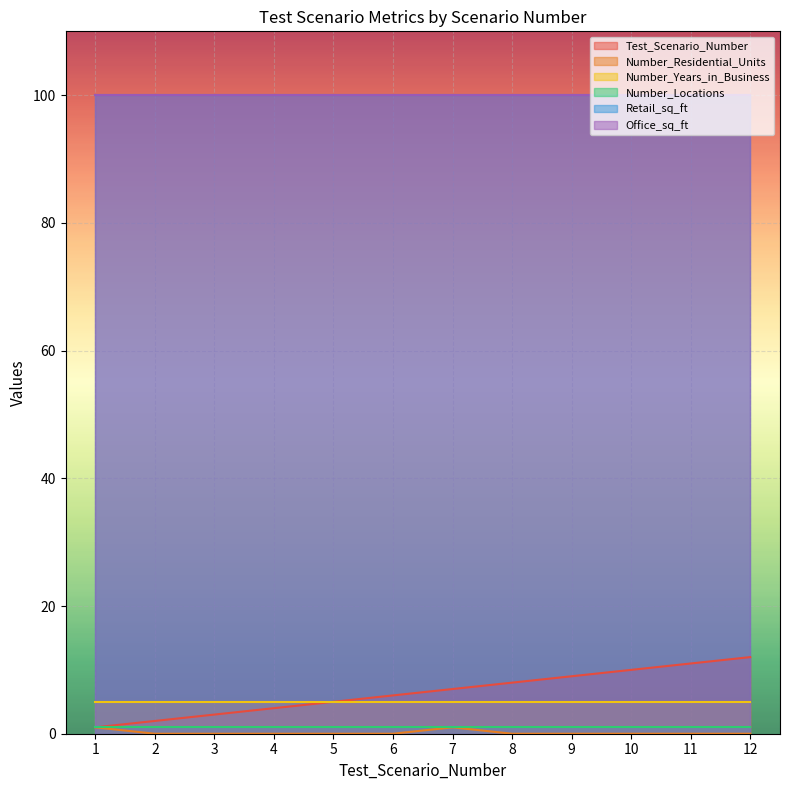

At which category is the sum across all series the highest?

12